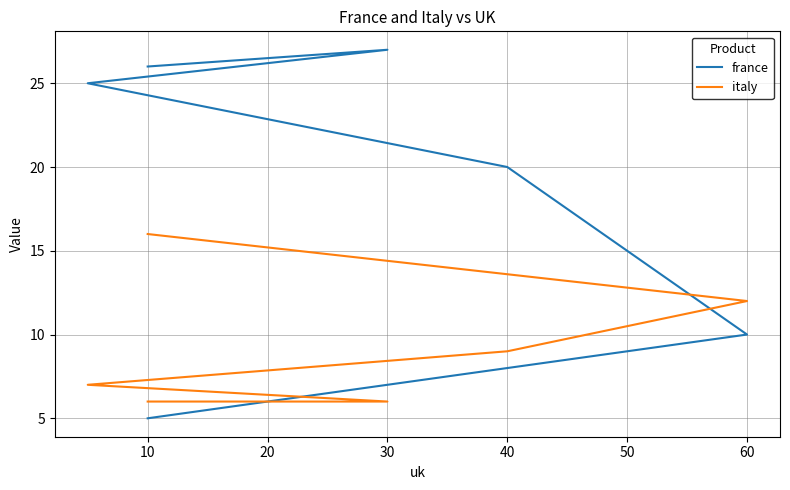

Is this an area chart (filled region under the line)?

No